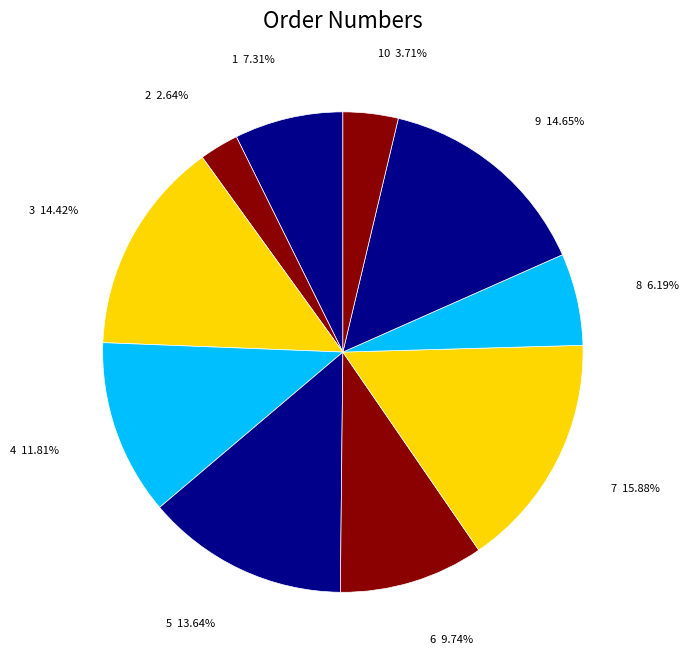

Which has a higher value, 6 or 5?

5